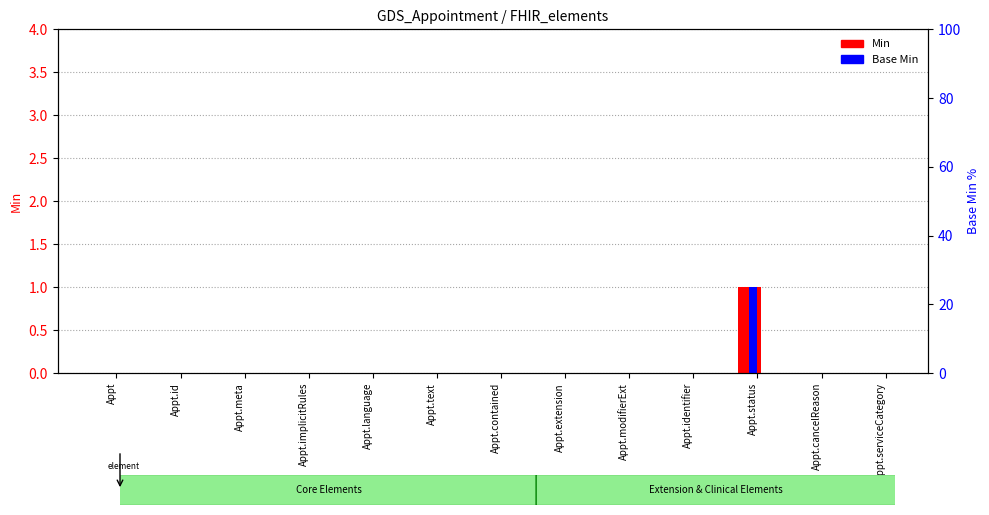

How many values in the Base Min series exceed 0?

1